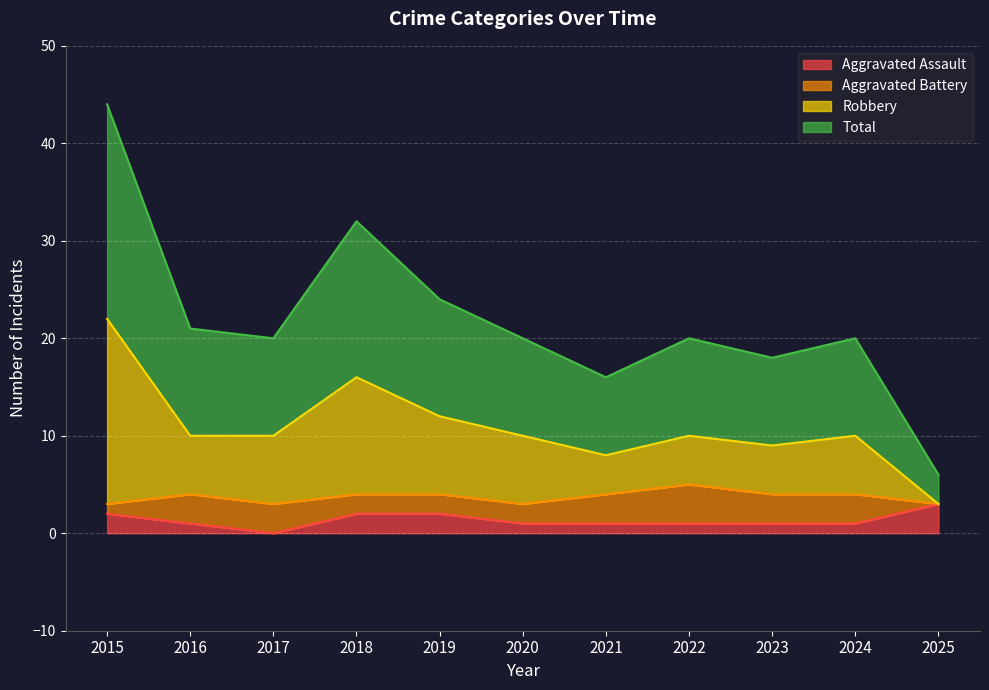

What is the highest value of the Aggravated Assault series?

3